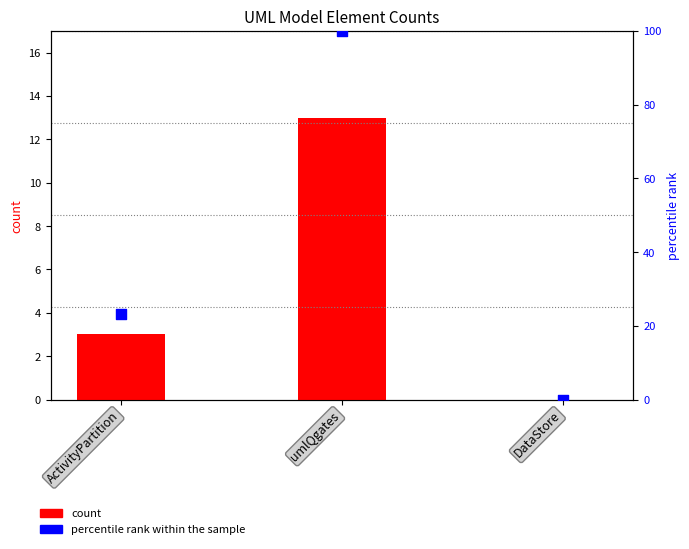

Which series contains the lowest Y value?

uml_model